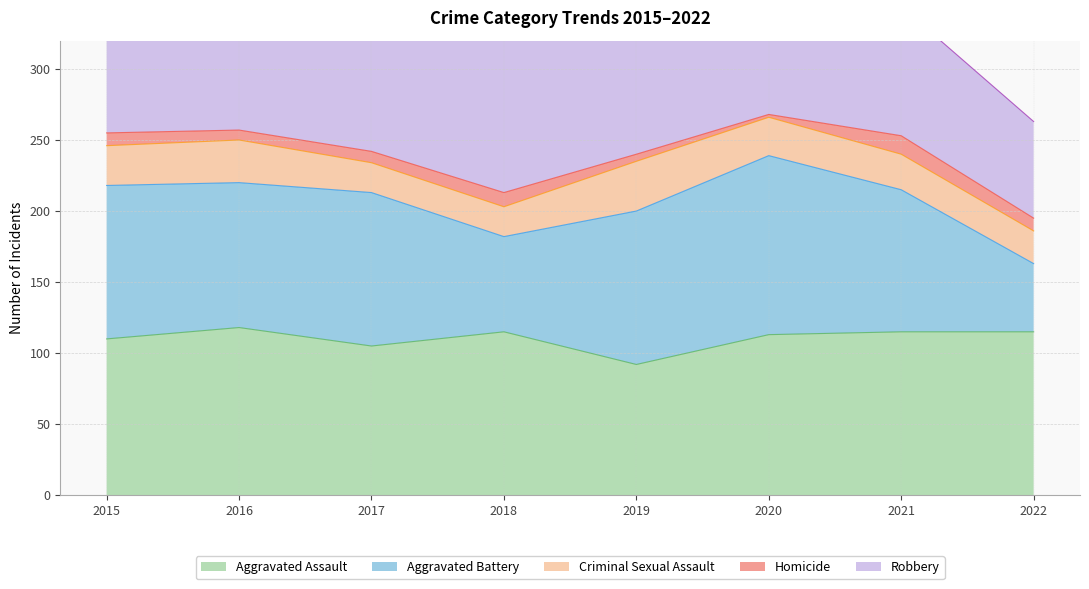

What is the difference between the maximum and minimum values in the Homicide series?

11